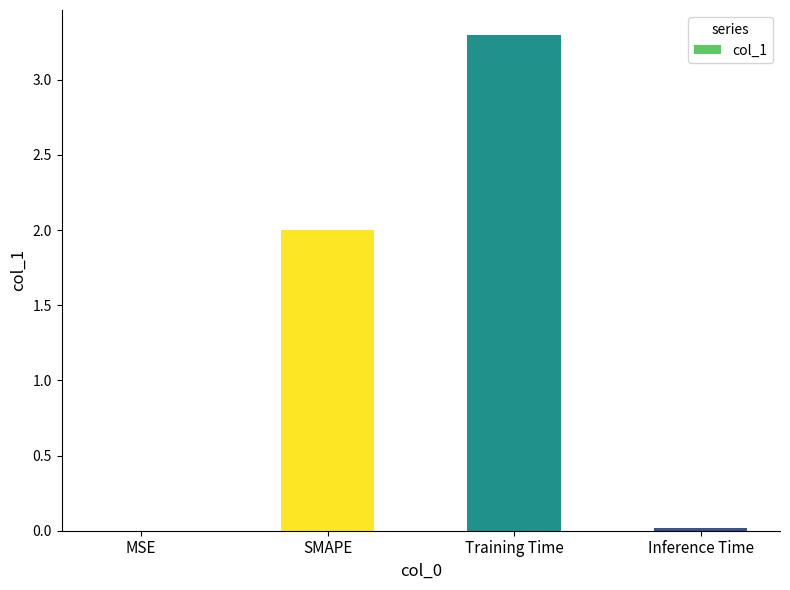

What is the maximum value shown in the chart?

3.3